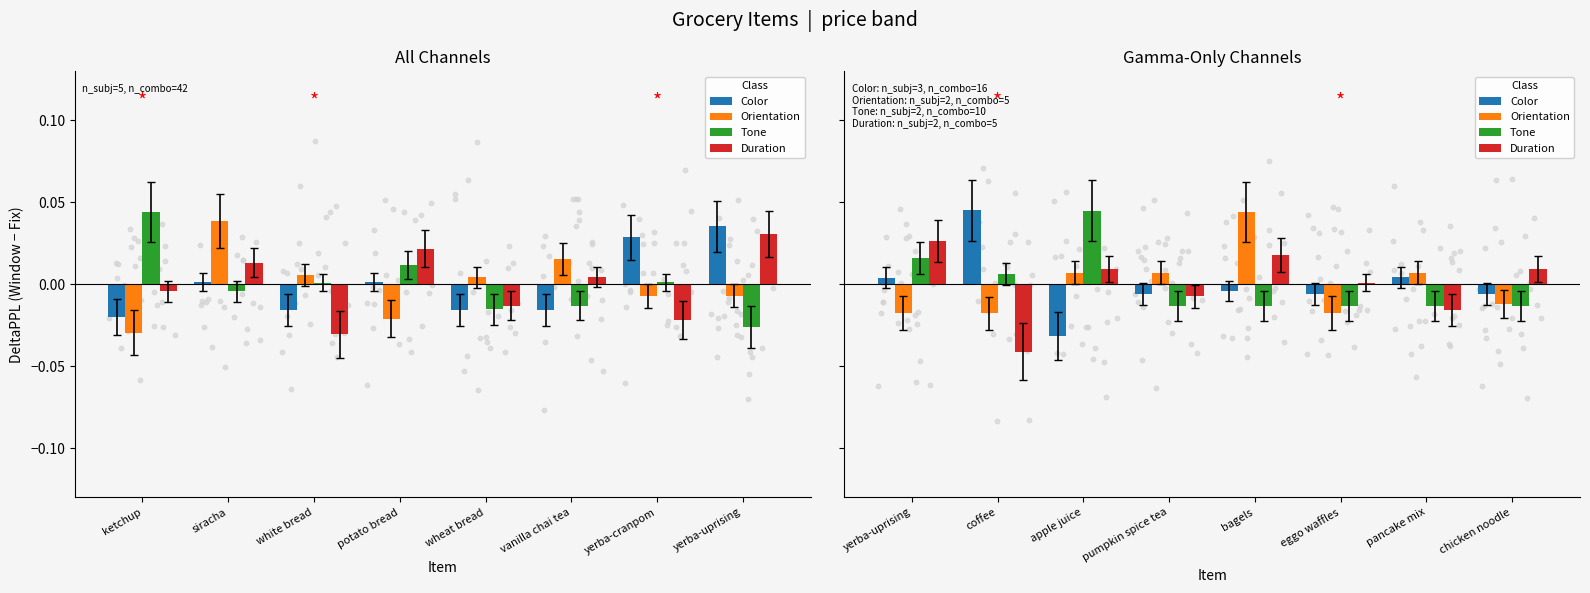

Which series contains the lowest Y value?

Duration